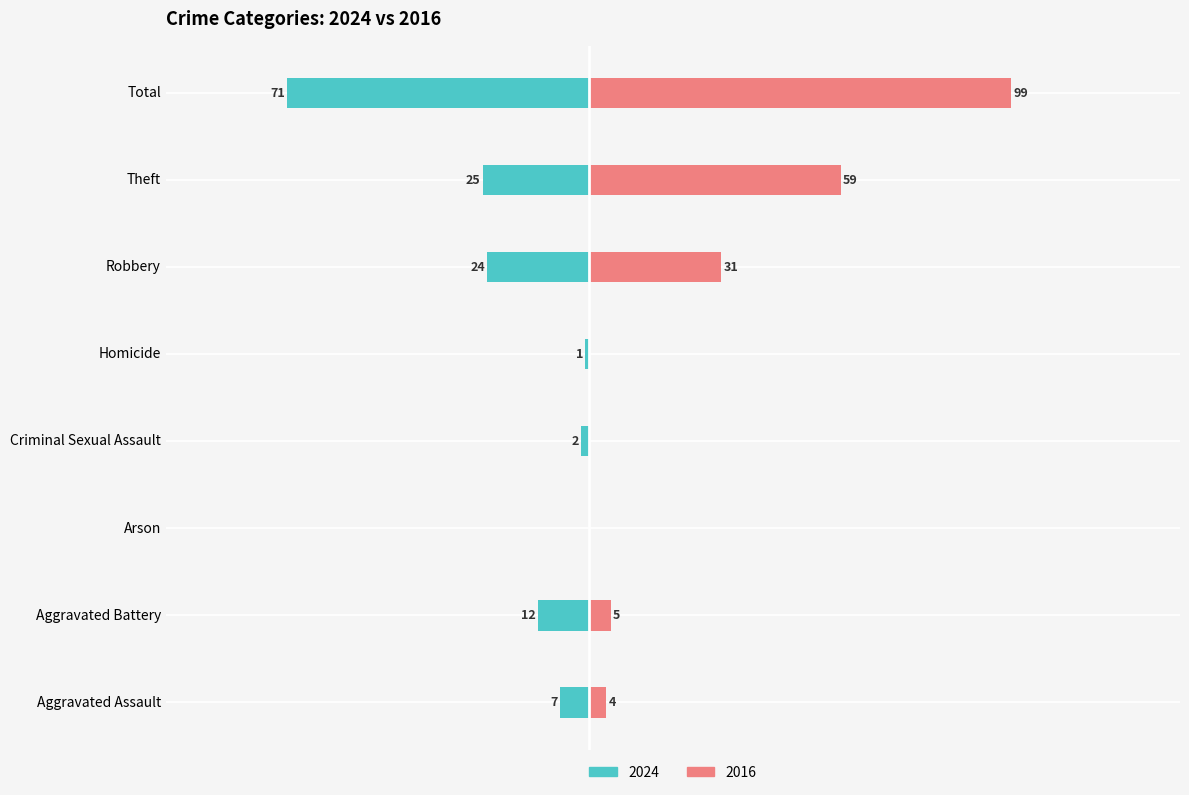

List the labels in order of Right (2016) value, largest first.

Total, Theft, Robbery, Aggravated Battery, Aggravated Assault, Arson, Criminal Sexual Assault, Homicide